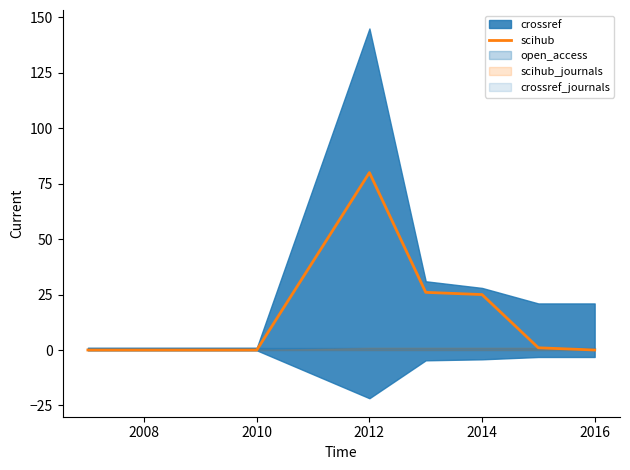

Reading right to left, extract all data points from this chart.

0	1	25	26	80	0	0	0